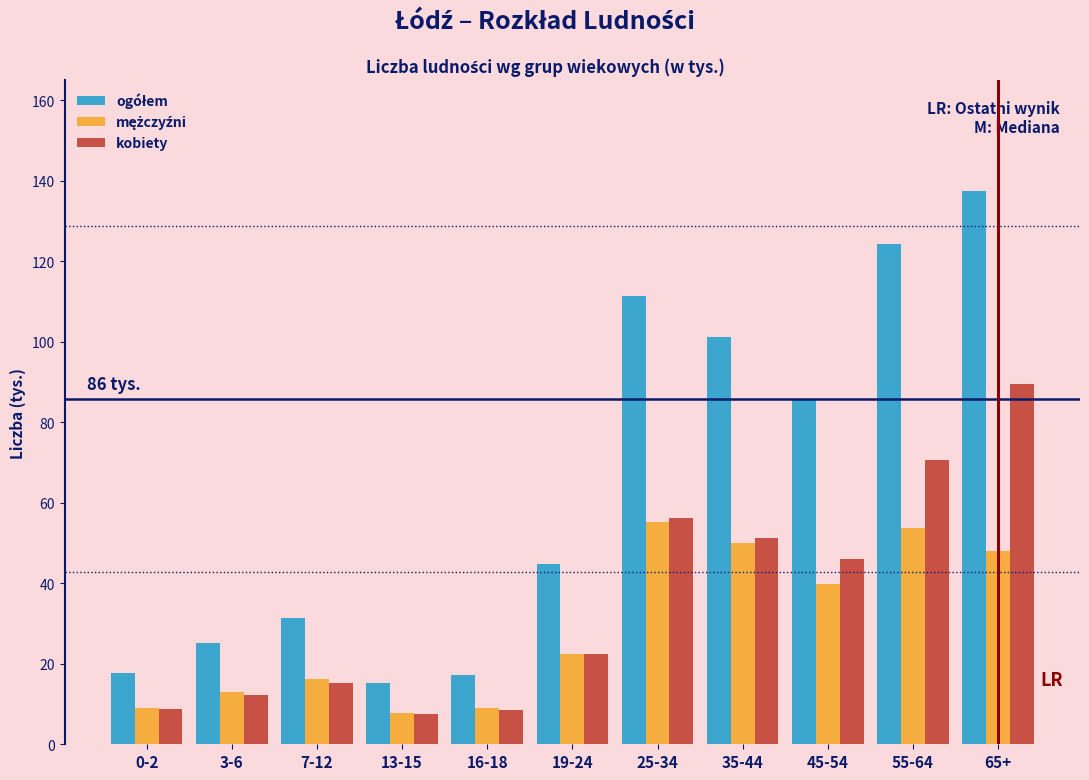

What is the average value of the kobiety series?

35.3